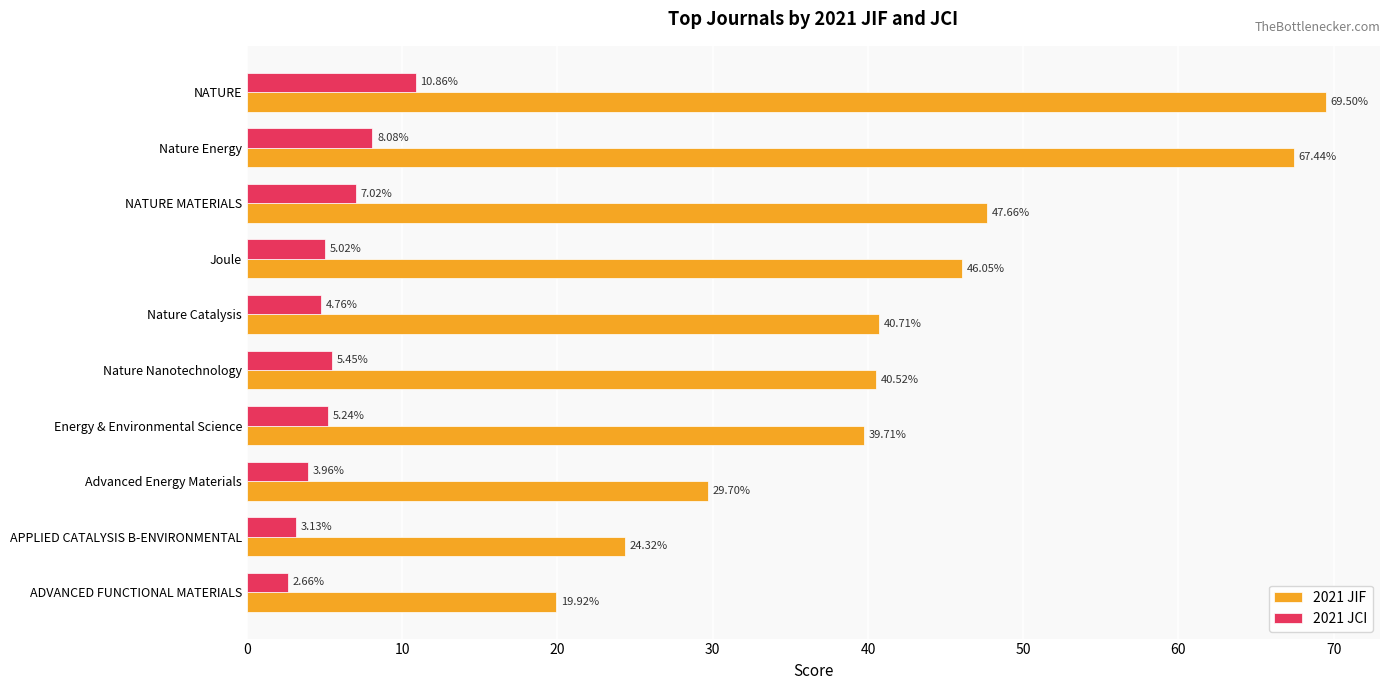

Rank the series at Energy & Environmental Science from highest to lowest value.

2021 JIF, 2021 JCI